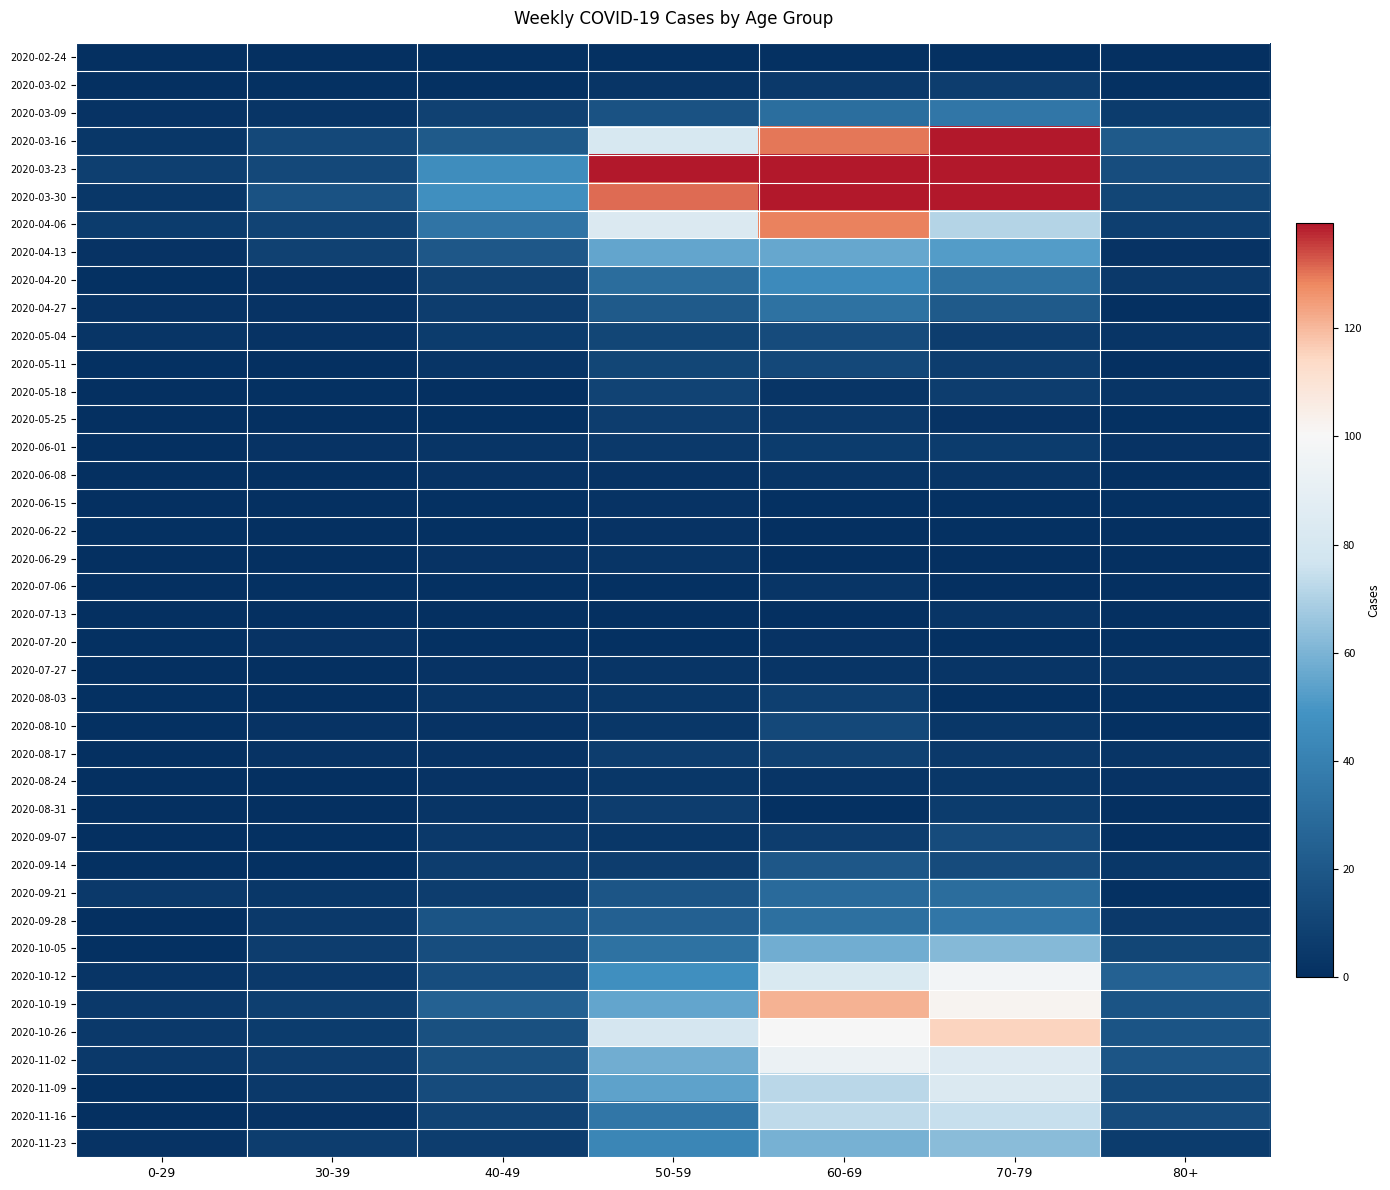

At how many categories does at least one series exceed 171?

2